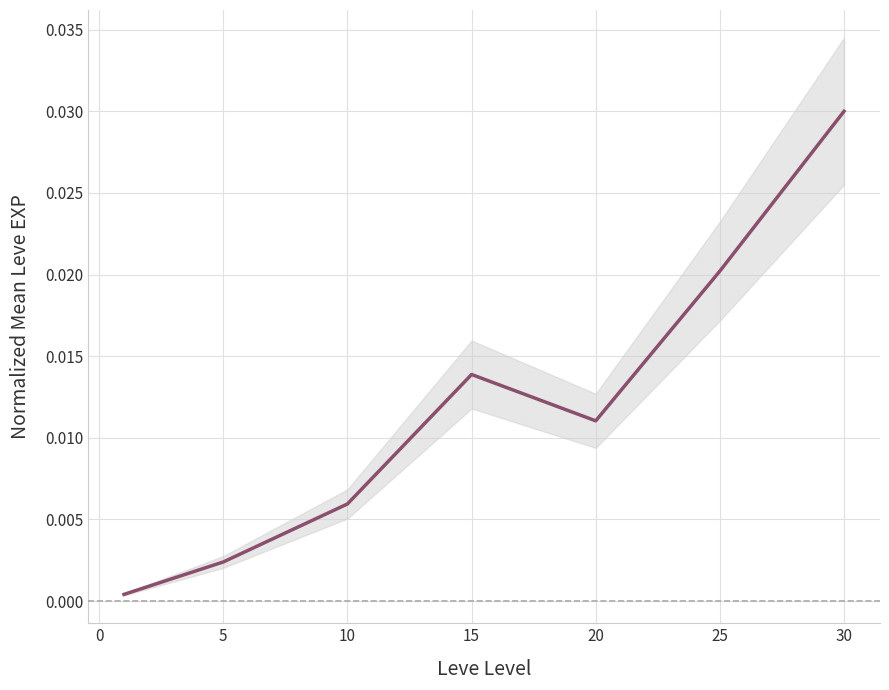

How many interior local valleys (lower than both neighbors) does the data have?

1